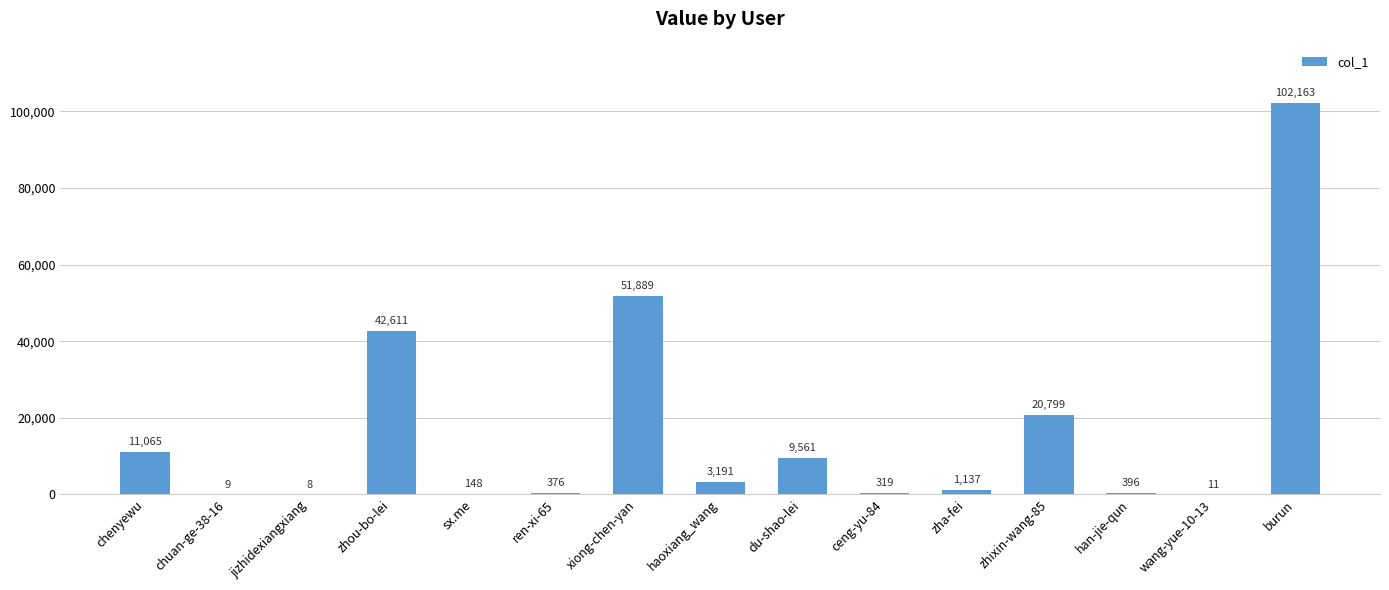

What is the greatest value displayed?

102163